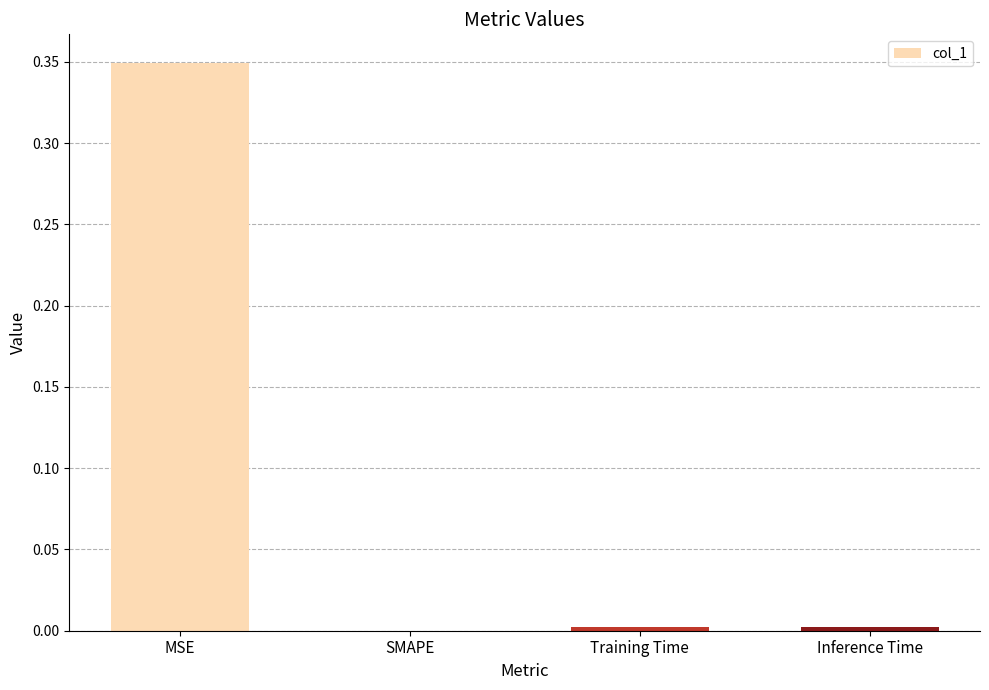

Are the bars horizontal?

No